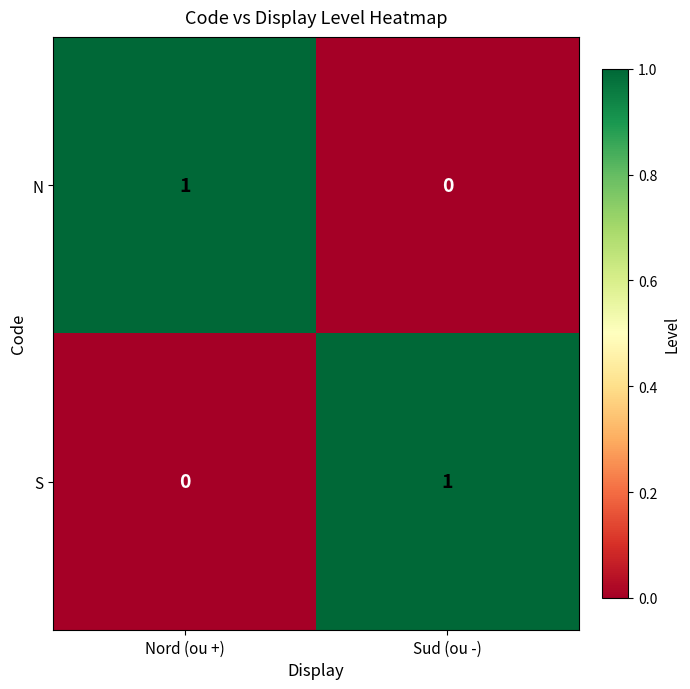

Reading left to right, transcribe all the data shown in this chart.

N: 1	0
S: 0	1